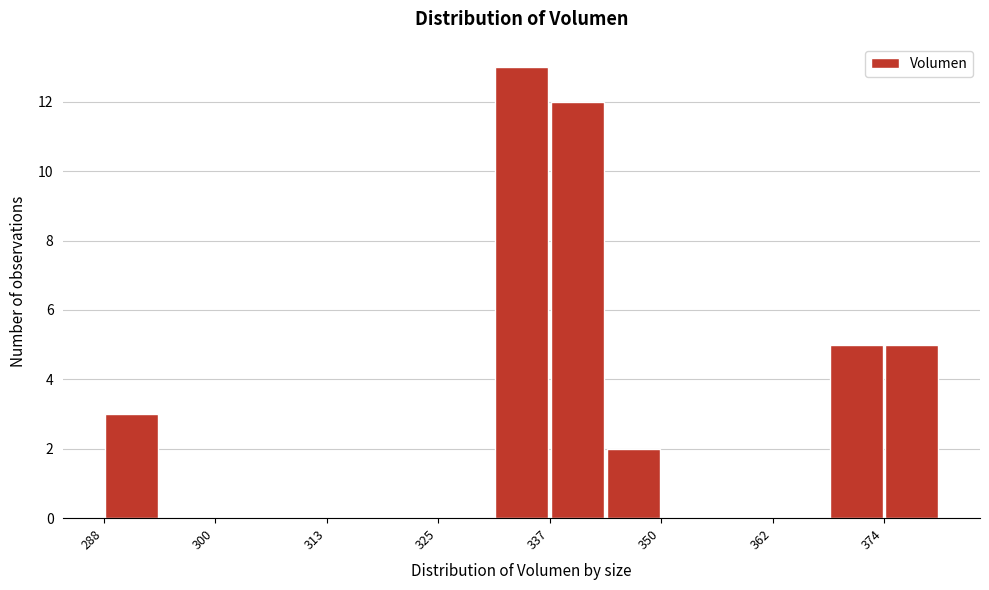

Around what value on the x-axis is the tallest bar? Give the approximate position of its centre, as read against the axis.

334